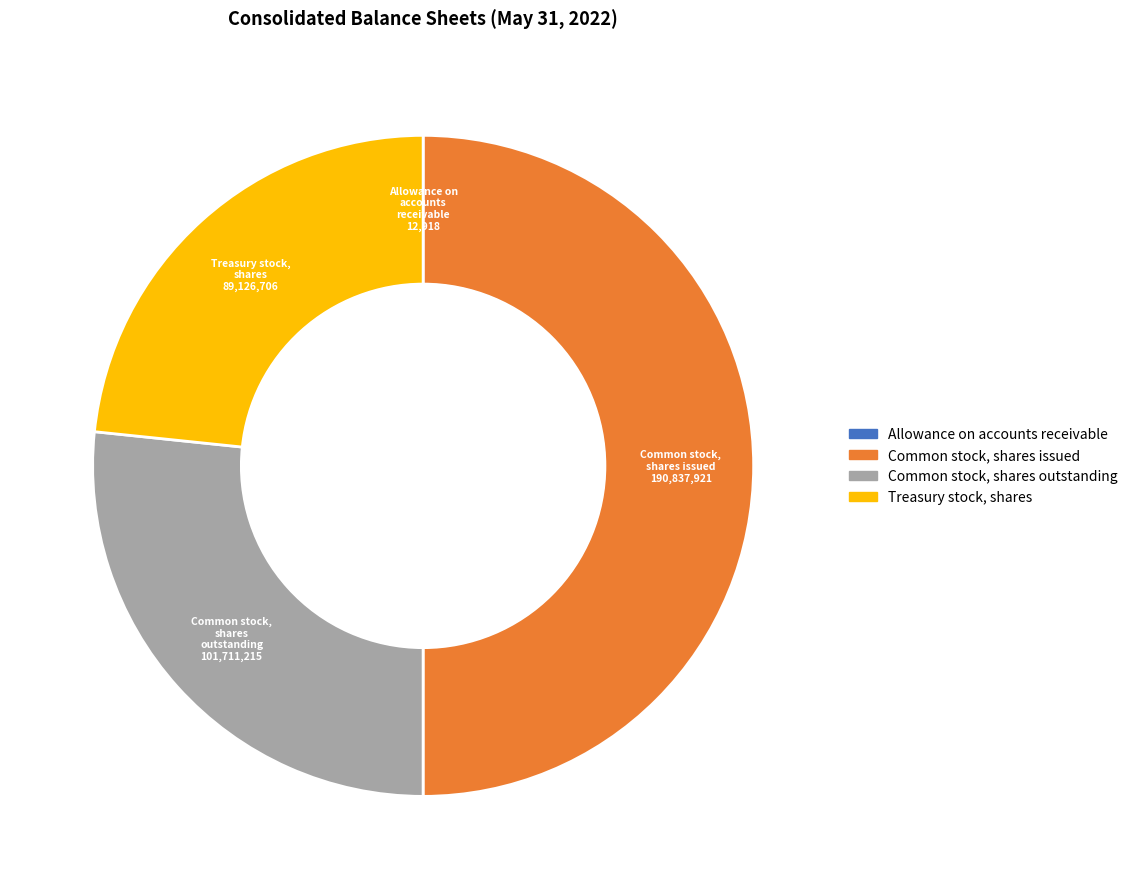

The Common stock, shares outstanding slice represents 21% of the pie. True or false?

False